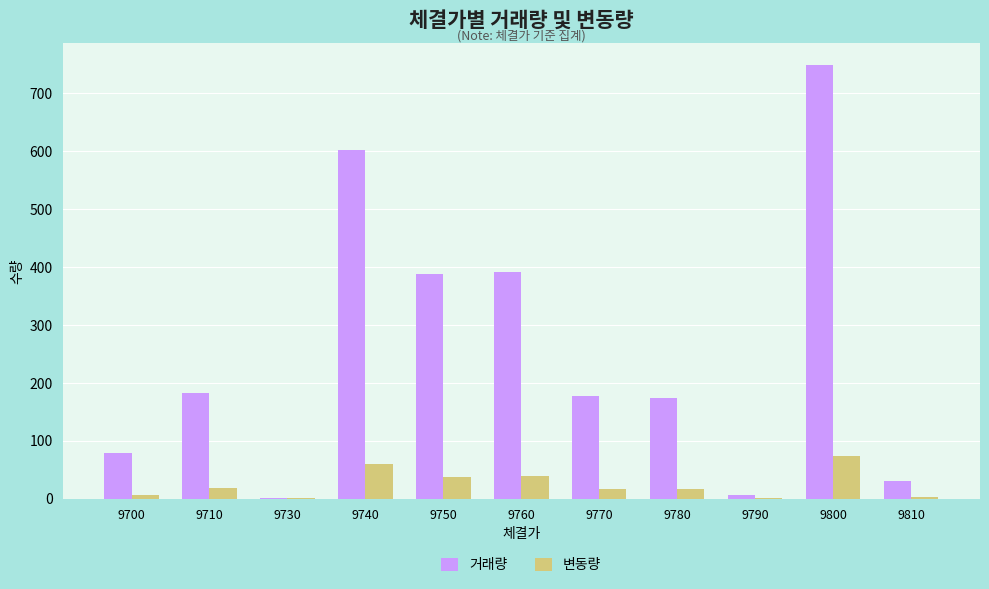

True or false: 거래량 has a value of 187 at 9760.

False